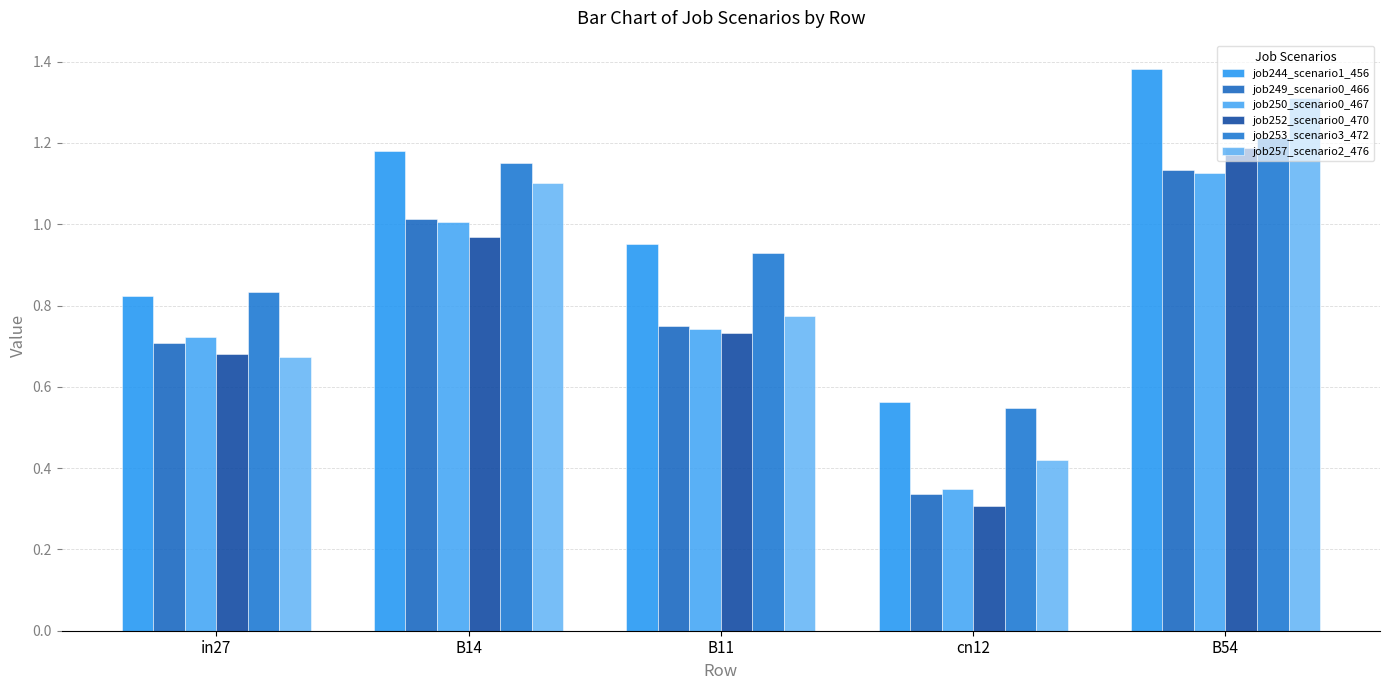

Rank the series by their maximum value, from highest to lowest.

job244_scenario1_456, job257_scenario2_476, job253_scenario3_472, job252_scenario0_470, job249_scenario0_466, job250_scenario0_467